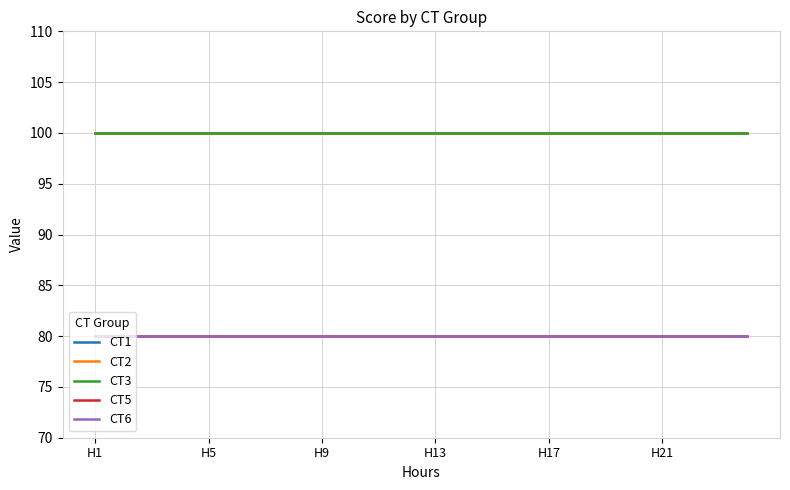

At which category does the chart reach its minimum across all series?

H1